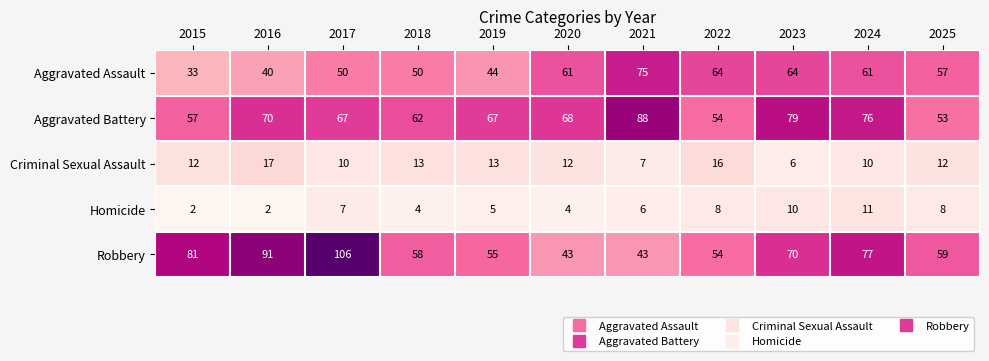

At which label is Aggravated Assault closest to 54?

2025